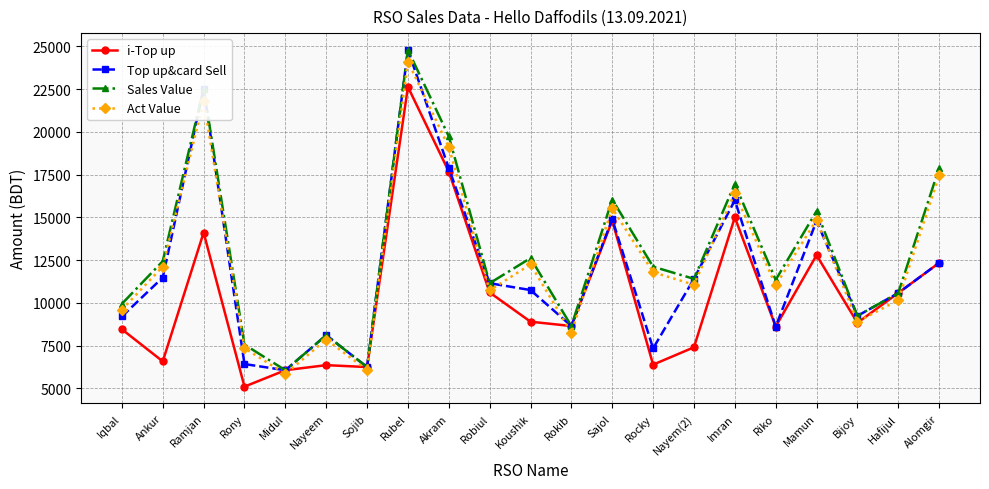

Does the chart display data point markers on the line(s)?

Yes